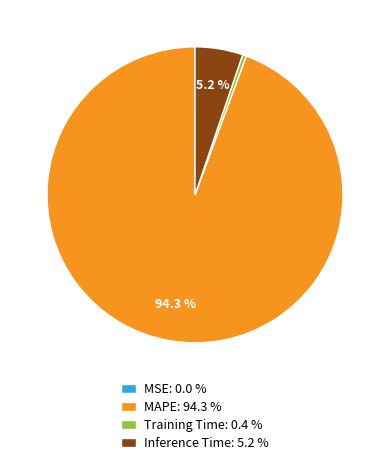

What percentage do Inference Time: 5.2 % and MAPE: 94.3 % together represent?

99.6%